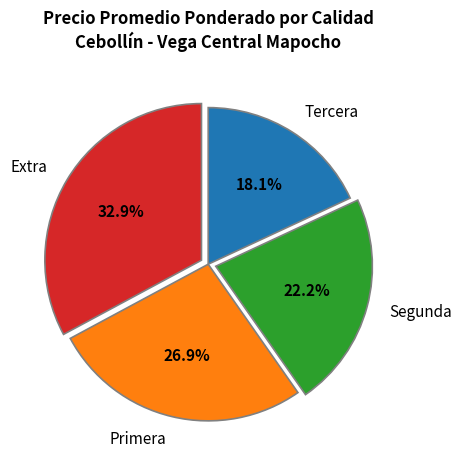

Rank the categories by value from highest to lowest.

Extra, Primera, Segunda, Tercera